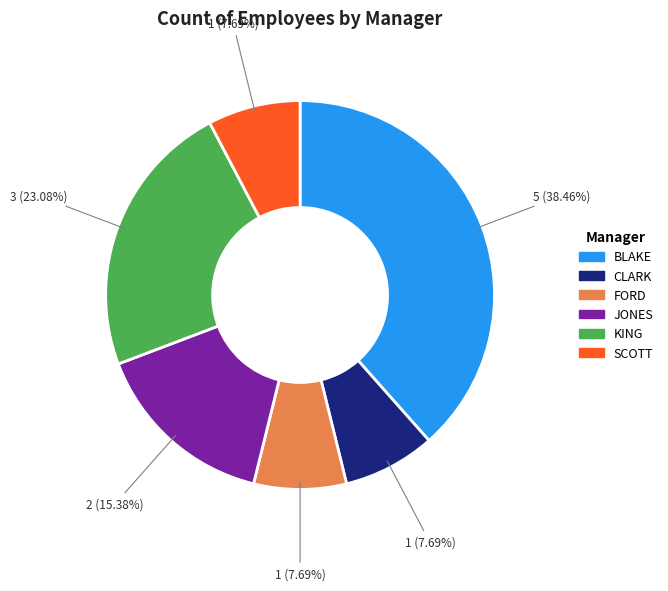

What is the total percentage of SCOTT and CLARK?

15.4%